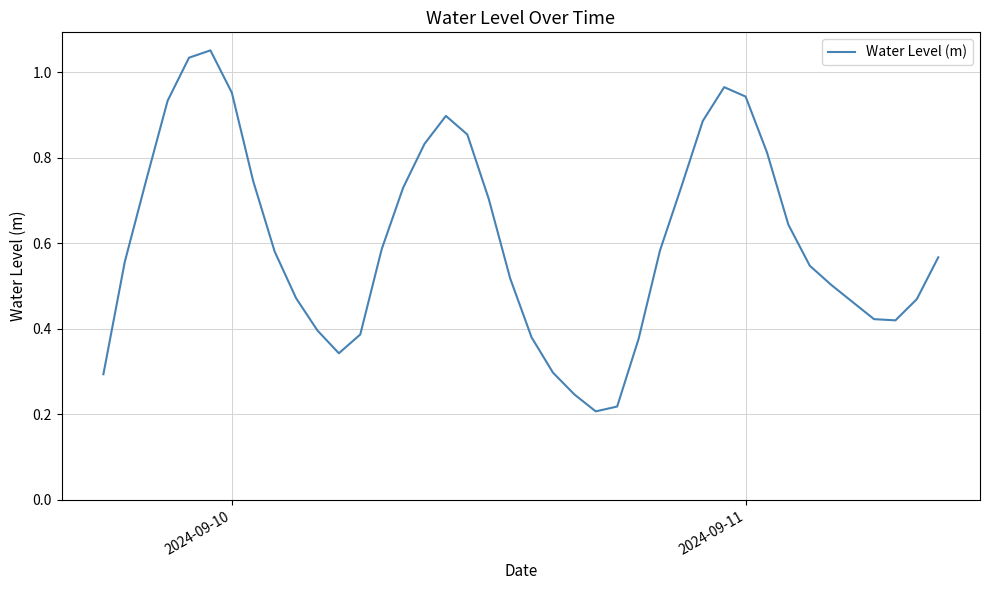

Is this an area chart (filled region under the line)?

No